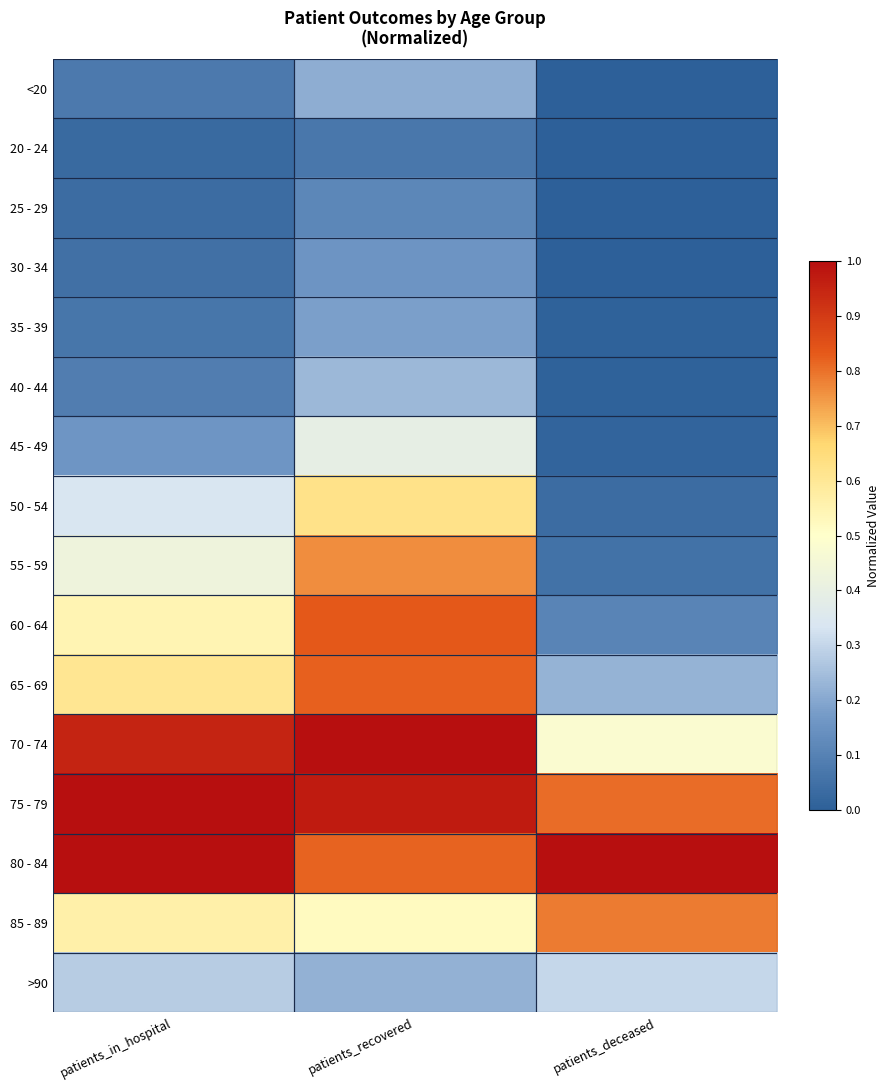

At how many categories does at least one series exceed 0?

3